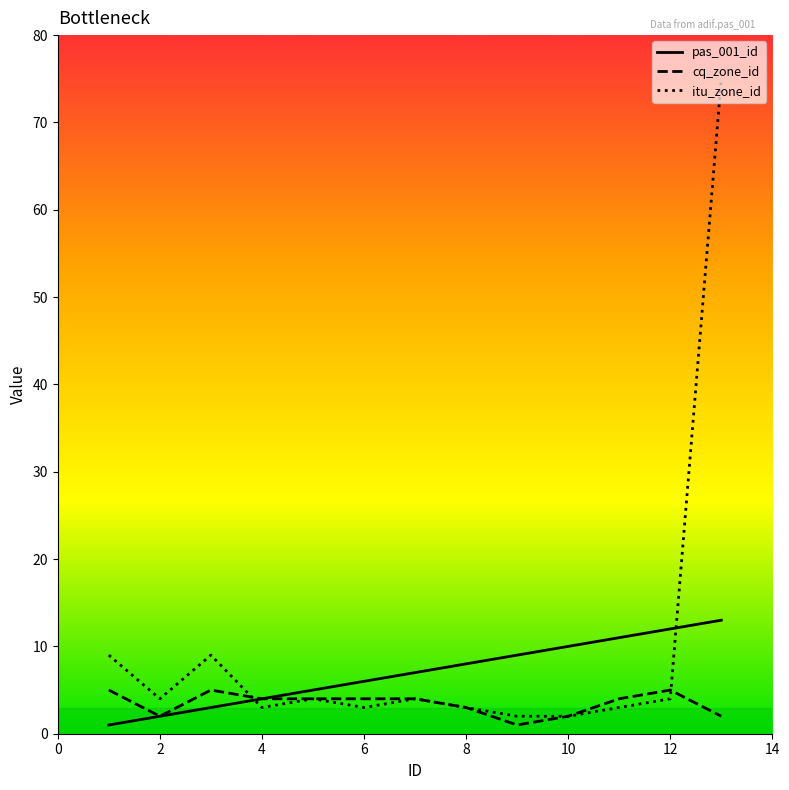

What is the average value of the pas_001_id series?

7